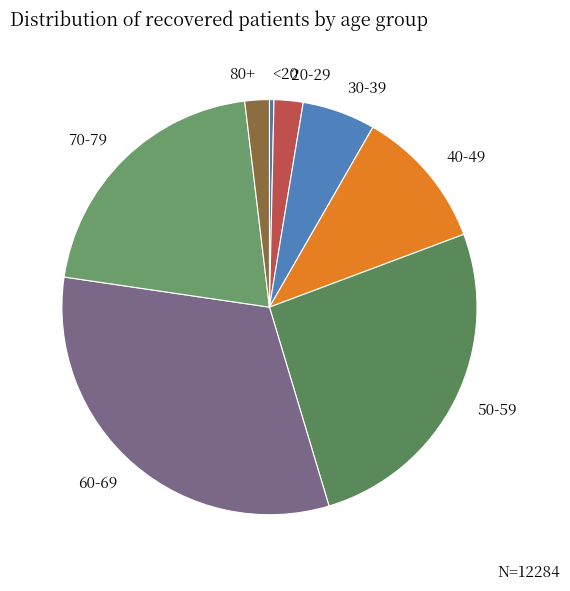

Do 50-59 and 20-29 together represent more than half of the pie?

No